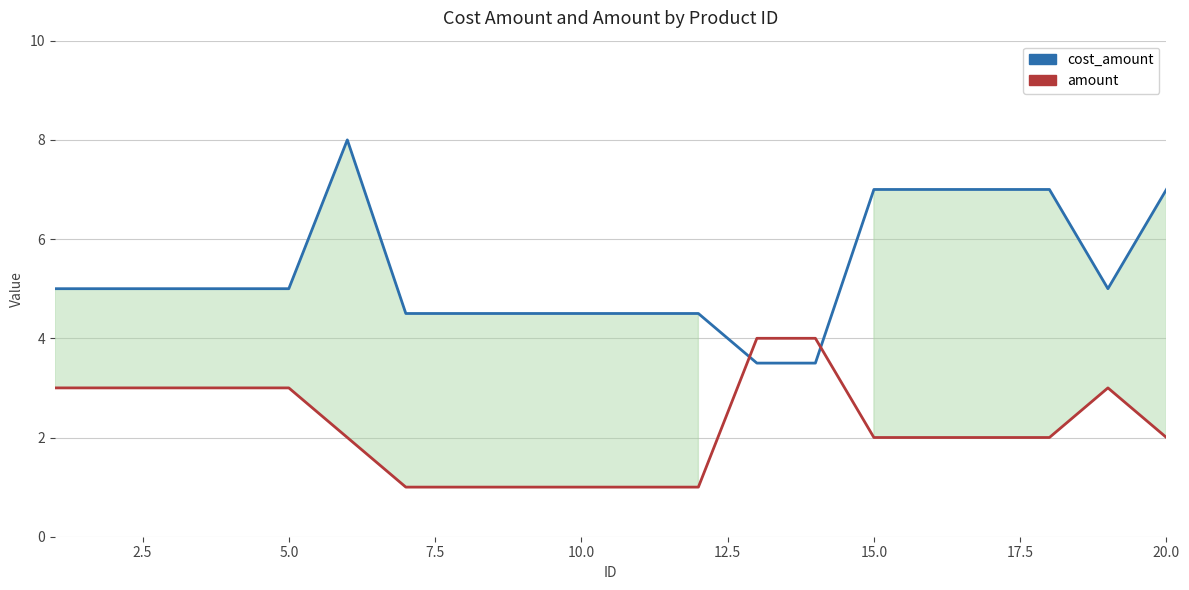

How many interior local peaks does the amount series have?

1